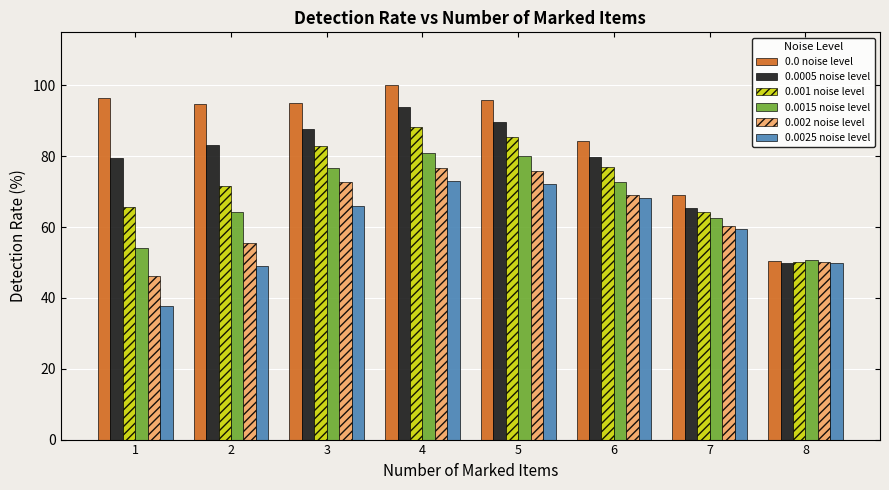

What is the sum of all 0.0015 noise level values?

542.3